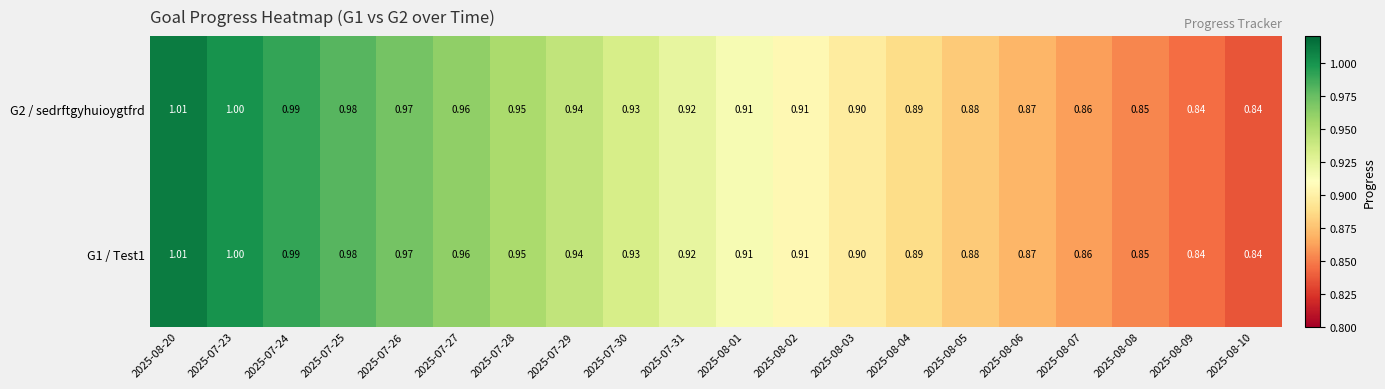

Is the value of G1 / Test1 at 2025-07-23 greater than the value of G2 / sedrftgyhuioygtfrd at 2025-07-28?

Yes